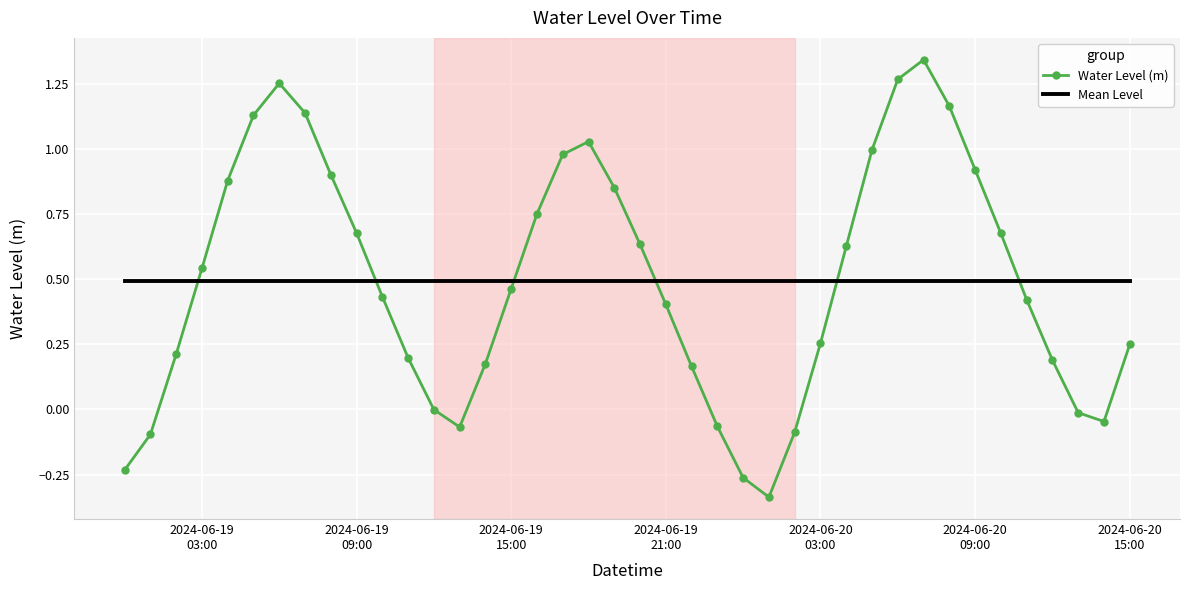

Which series has the widest spread of values?

Water Level (m)